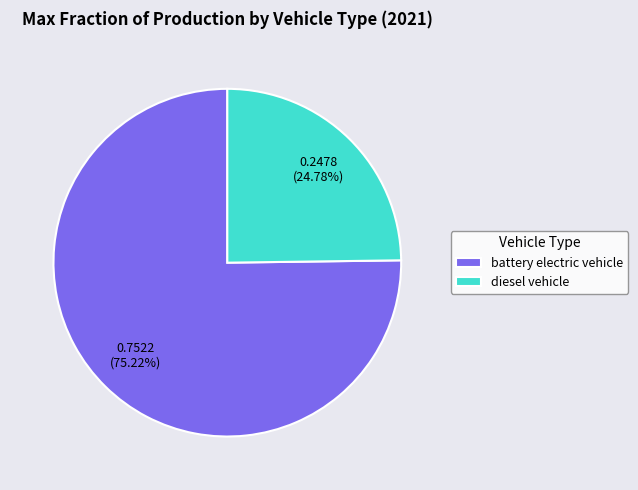

To the nearest percent, what percentage of the pie is diesel vehicle?

25%